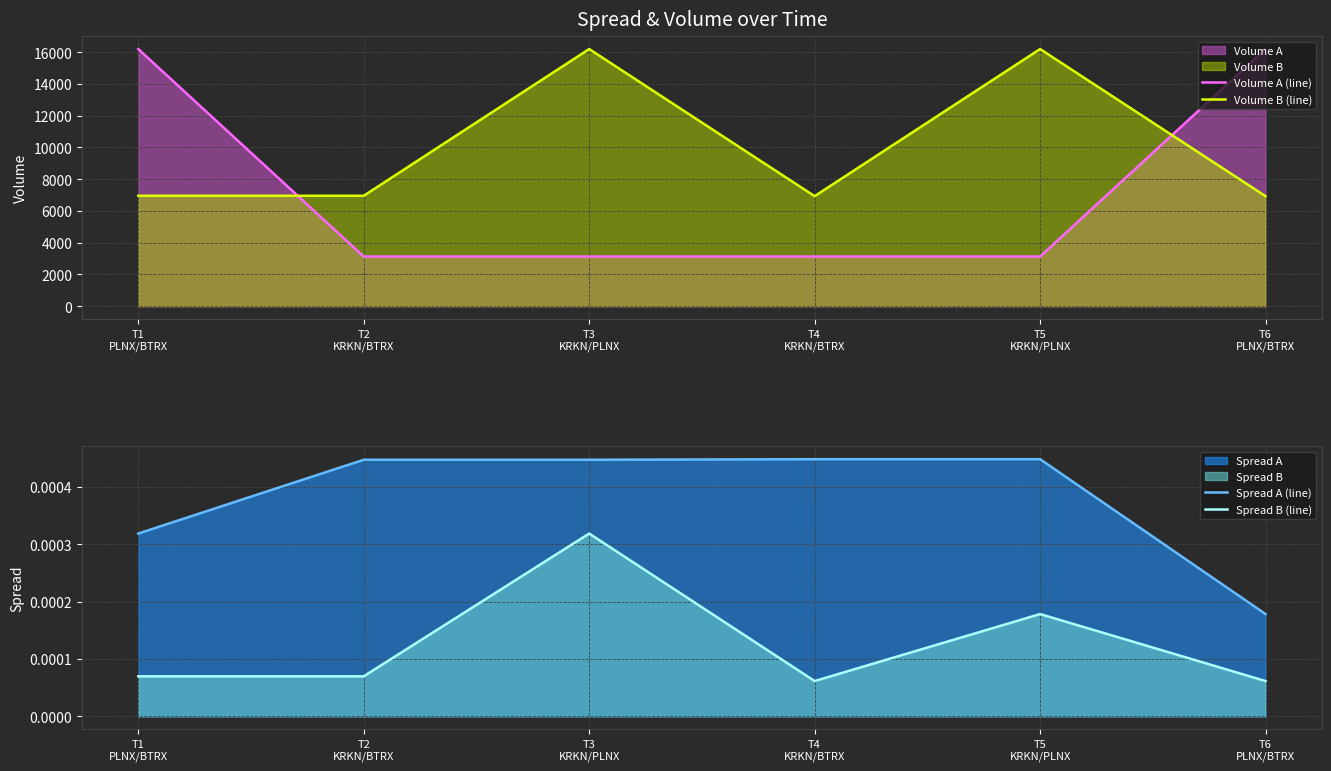

At which label does Volume A (line) reach its peak?

T1
PLNX/BTRX